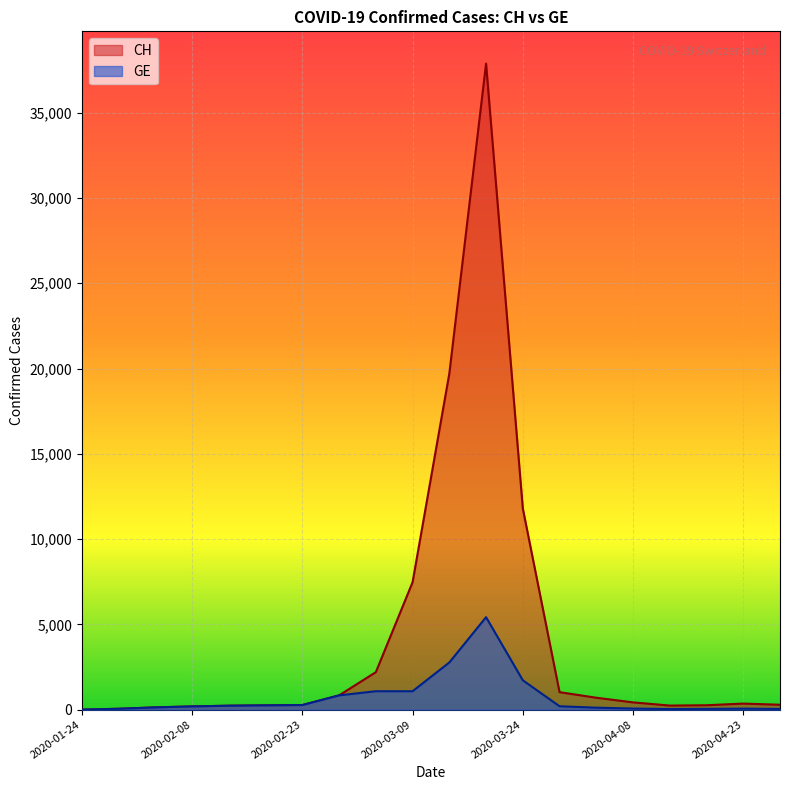

List the series in order of their overall mean, lowest first.

GE, CH